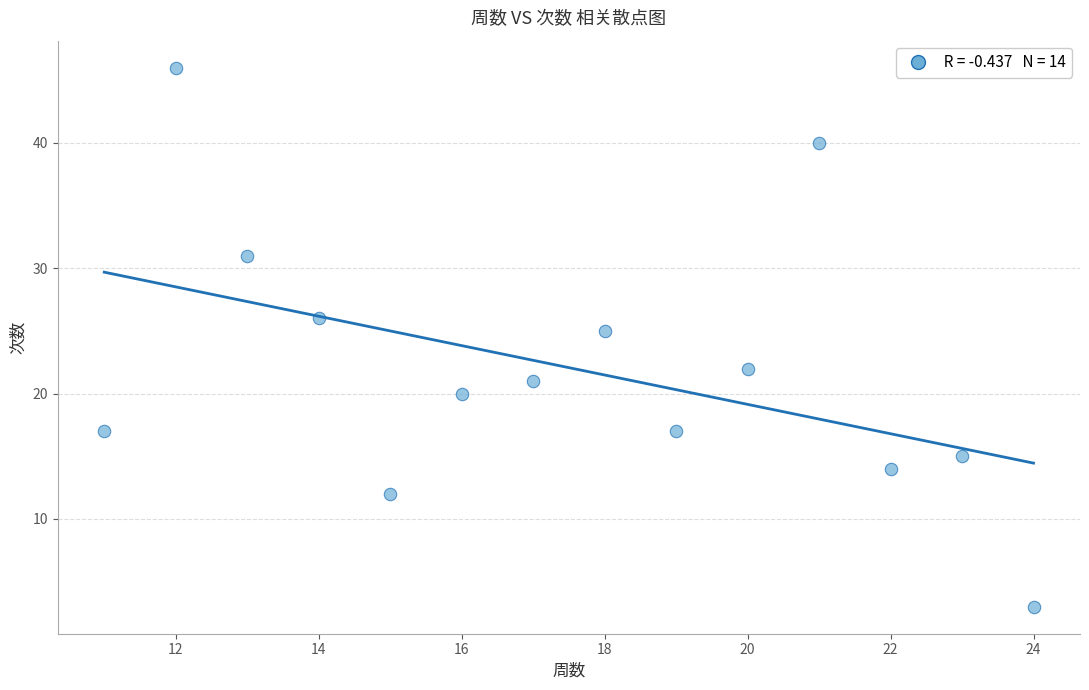

What is the range of X values (max minus min)?

13